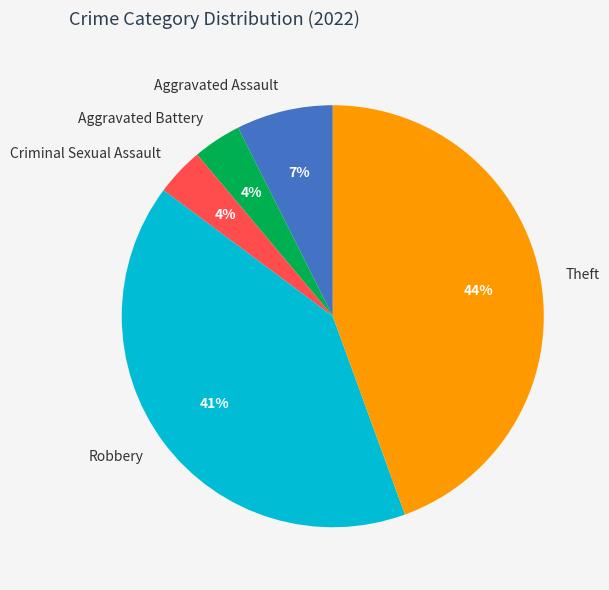

Between Aggravated Assault and Aggravated Battery, which is larger?

Aggravated Assault